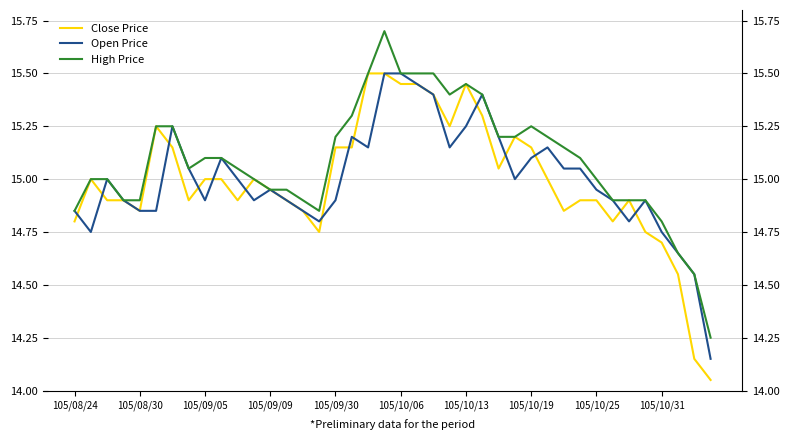

The Open Price series shows 20.1 at 18. True or false?

False